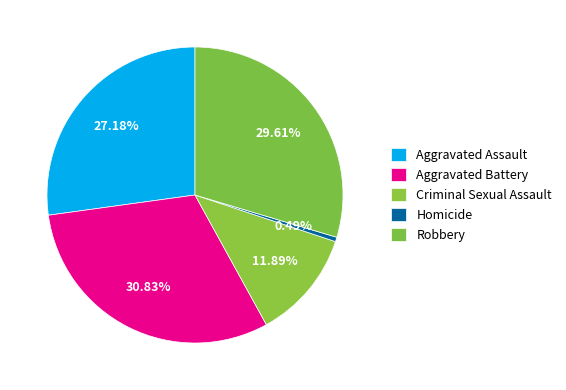

How much of the chart is everything except Aggravated Battery?

69.2%